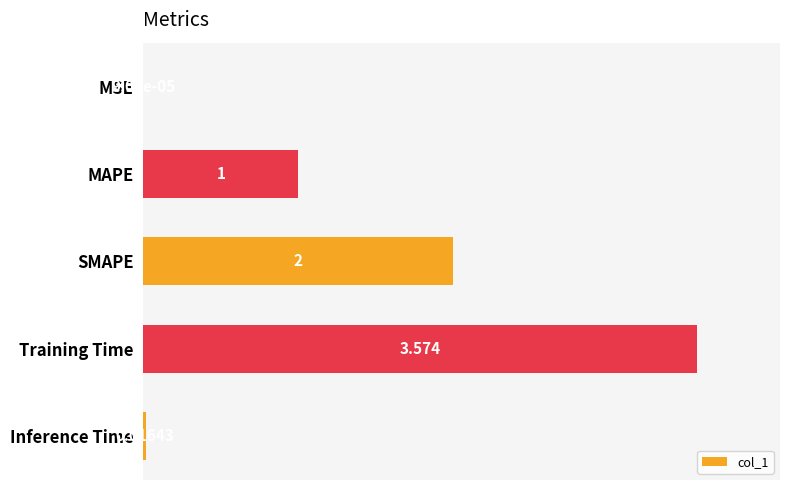

What is the average value?

0.4